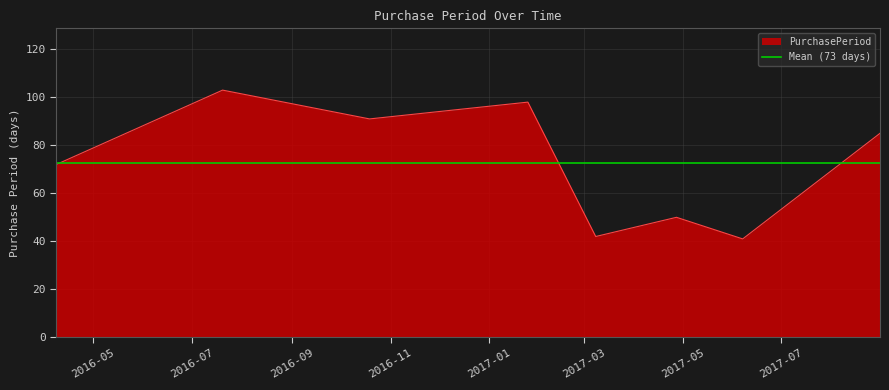

What is the smallest value displayed?

41